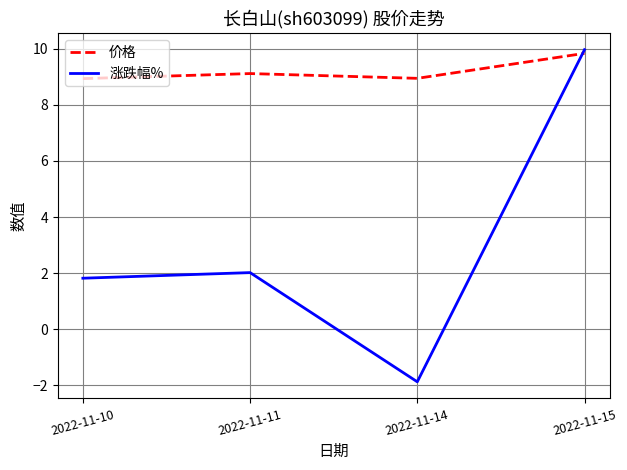

Which label corresponds to the smallest value in the chart?

2022-11-14